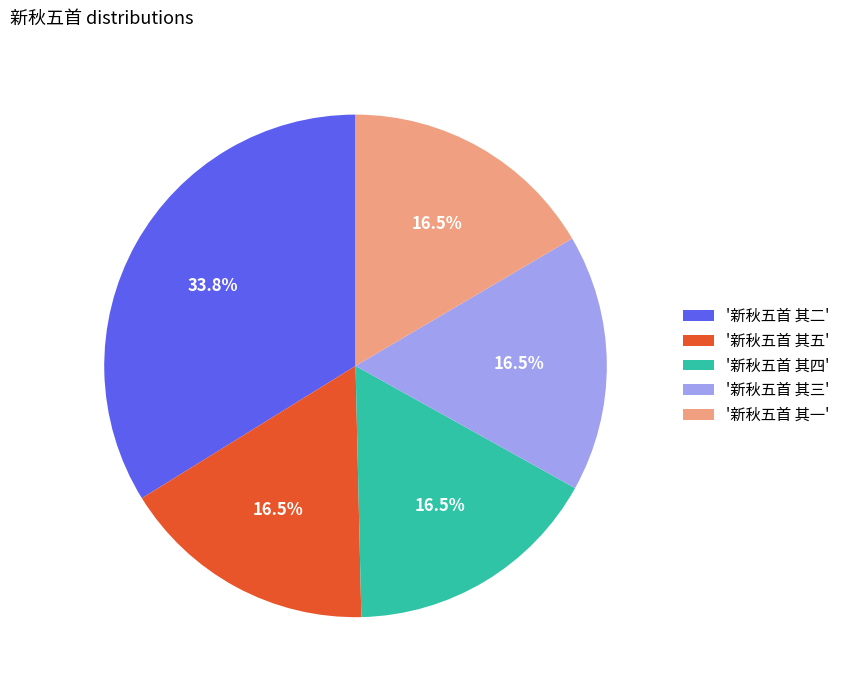

To the nearest percent, what is the average slice percentage?

20%